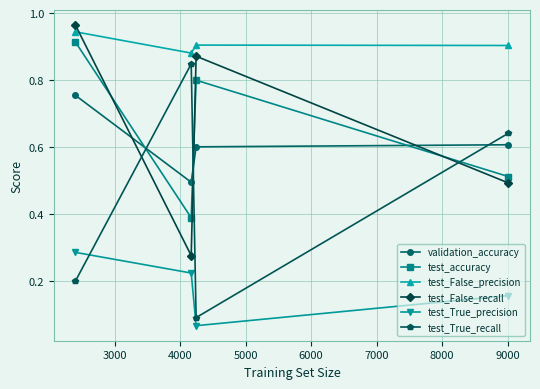

True or false: test_True_precision and test_False_recall intersect in this chart.

False